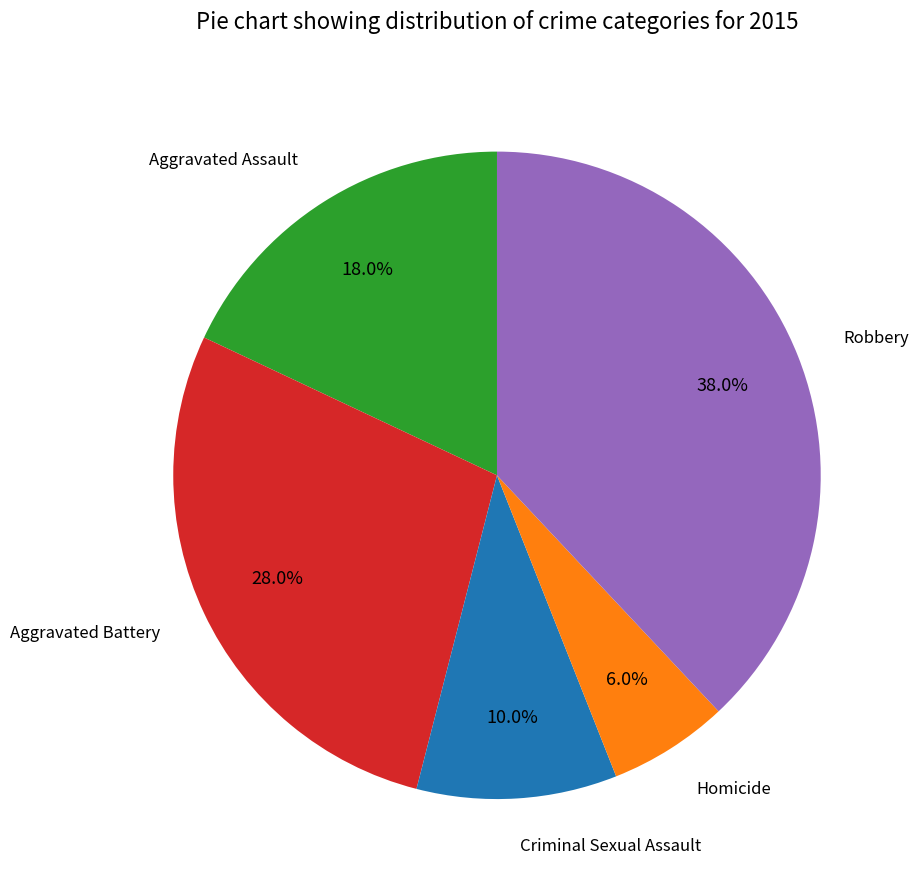

Is there any slice that represents more than half of the pie?

No